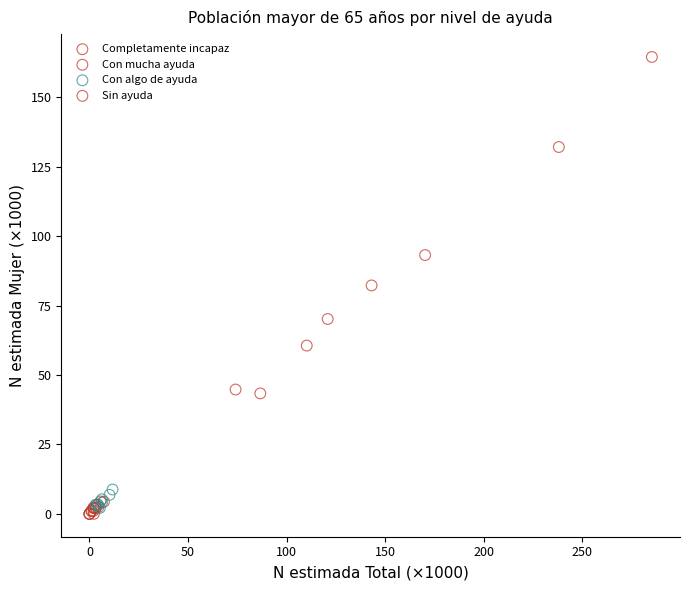

Which series reaches the maximum Y coordinate?

Sin ayuda